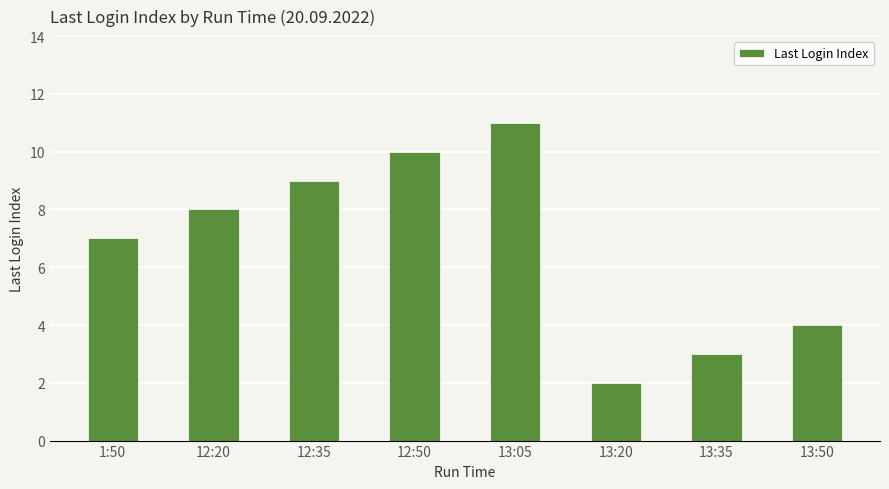

What is the sum of the values at 12:20 and 1:50?

15